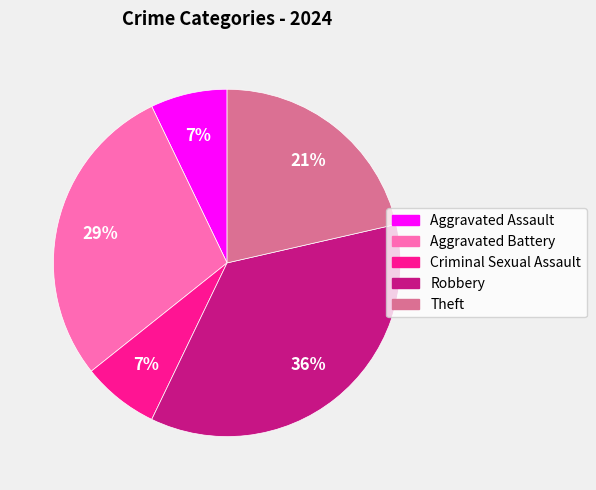

True or false: Robbery accounts for 36% of the total.

True